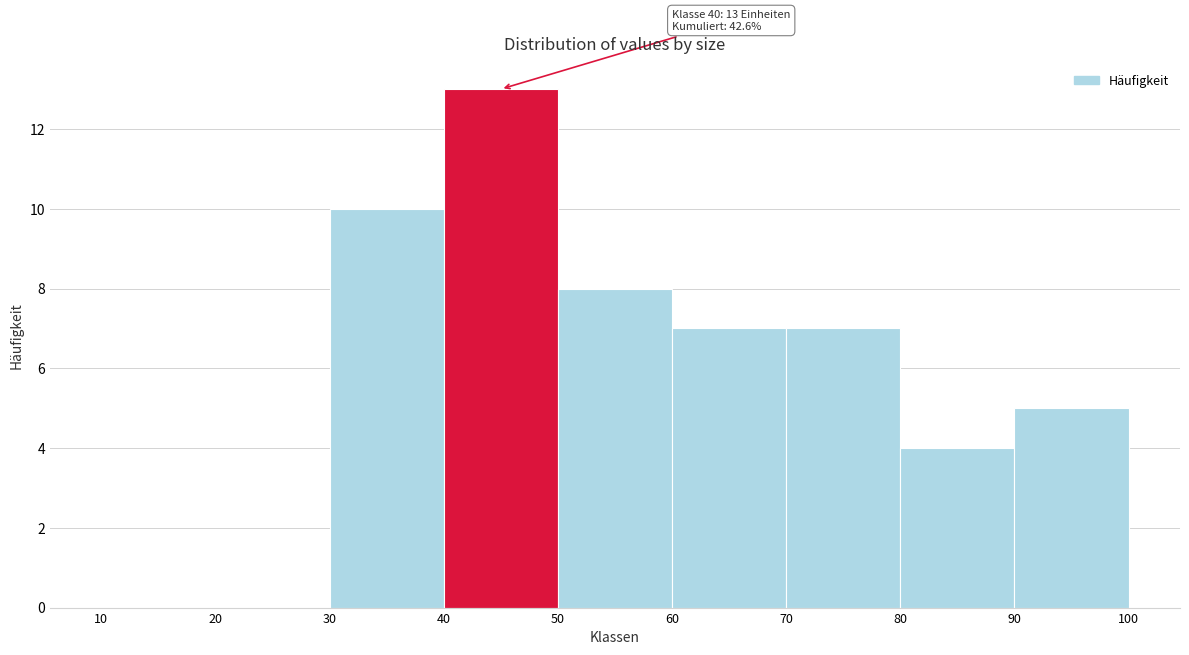

Which range on the x-axis has the tallest bar?

40 to 50